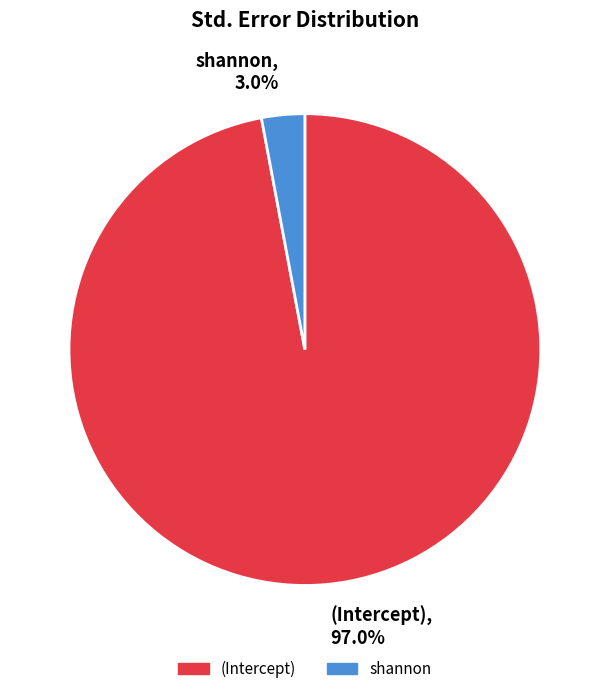

Which category has the smallest portion of the pie?

shannon